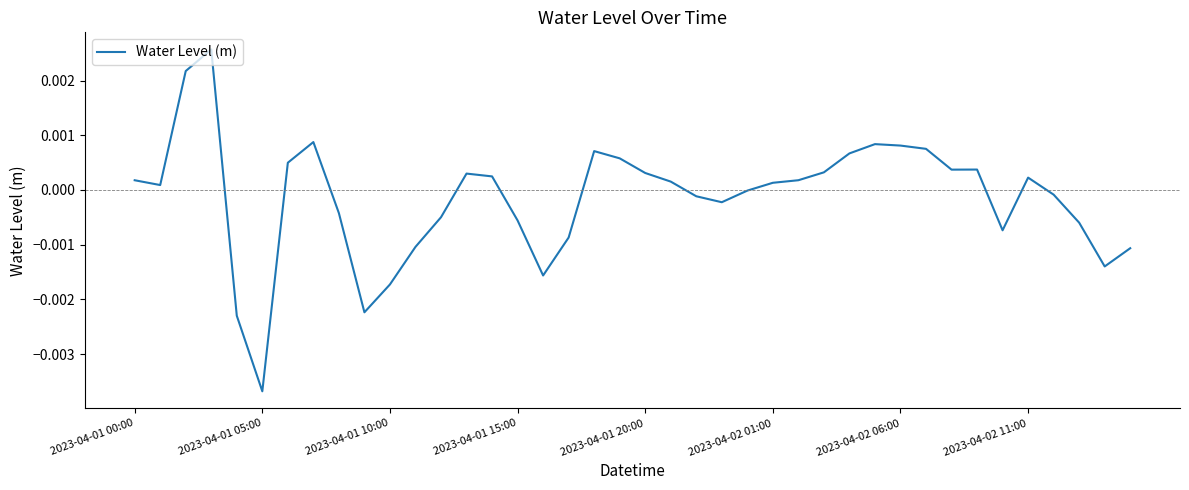

Does the chart display data point markers on the line(s)?

No